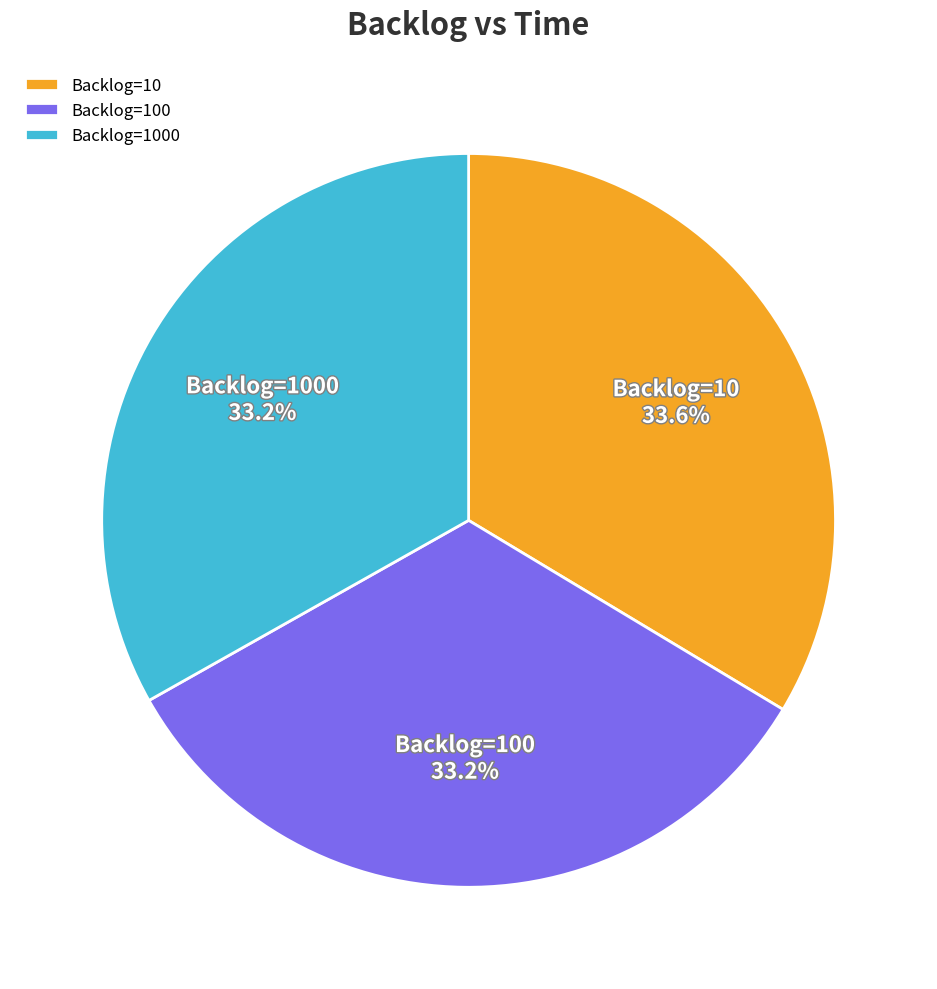

To the nearest percent, what is the average slice percentage?

33%